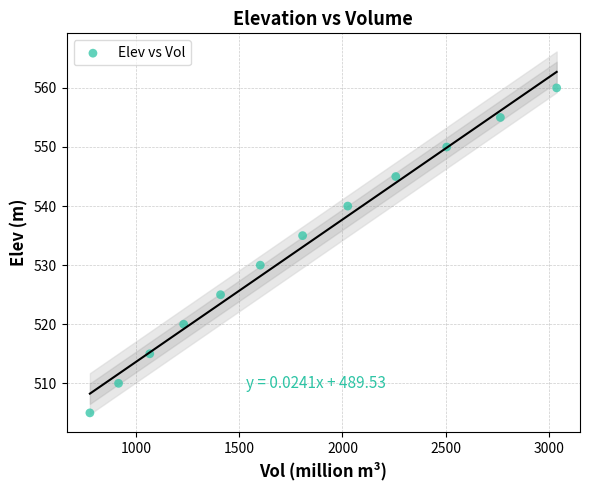

What is the range of Y values (max minus min)?

55